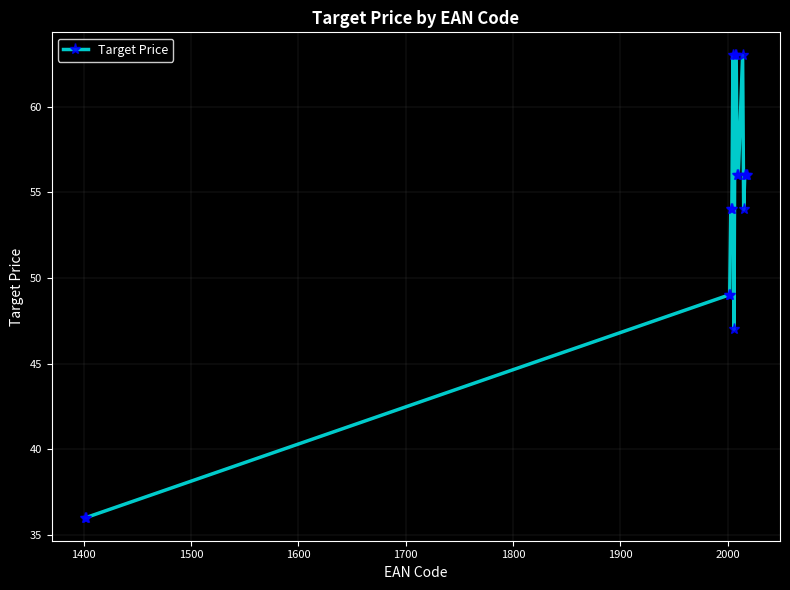

True or false: the data has more than 1 interior local peaks.

True